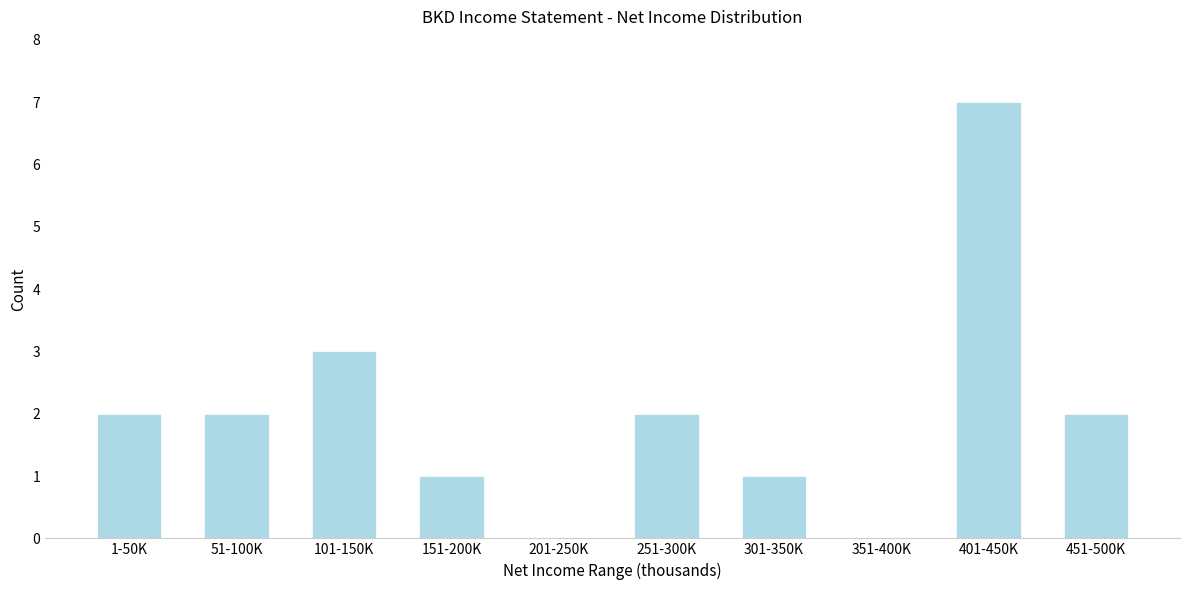

Reading left to right, list all the values displayed in this chart.

1-50K=2	51-100K=2	101-150K=3	151-200K=1	201-250K=0	251-300K=2	301-350K=1	351-400K=0	401-450K=7	451-500K=2